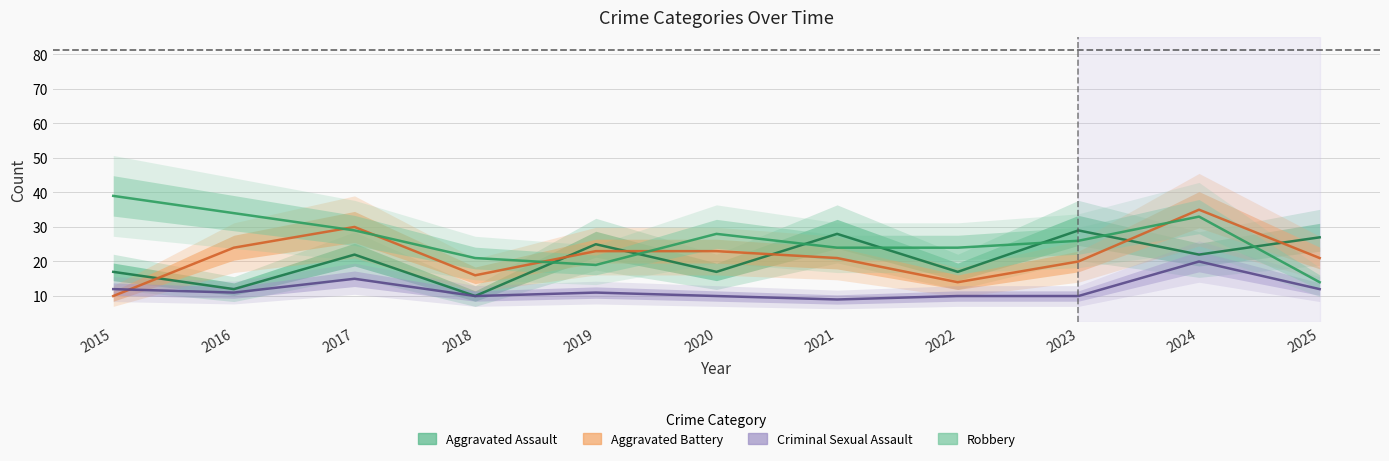

True or false: Criminal Sexual Assault and Aggravated Battery cross at least once.

True